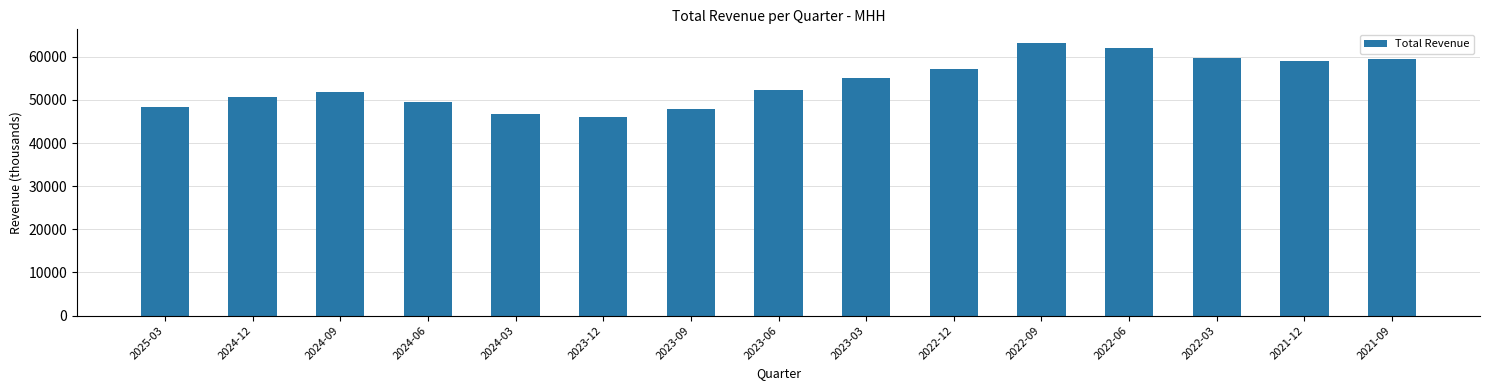

What is the difference between the maximum and minimum values?

17100